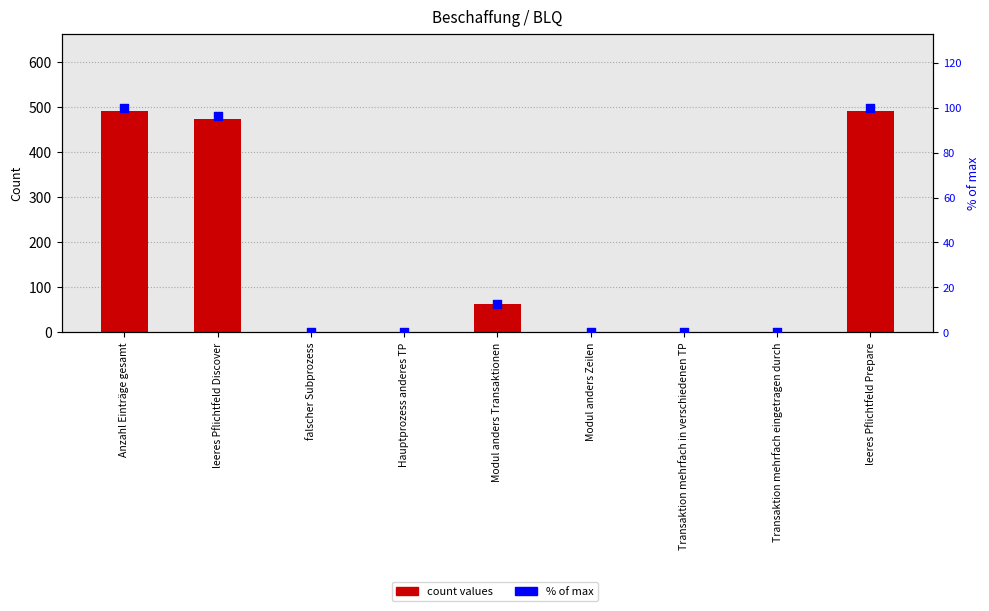

At how many categories does at least one series exceed 152?

3